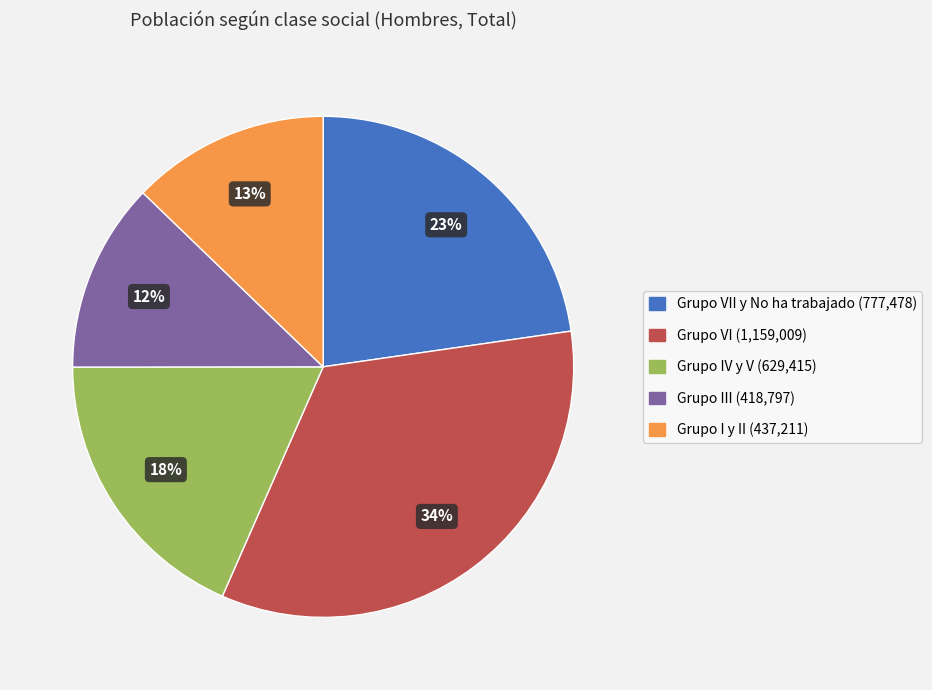

How many slices are in this pie chart?

5